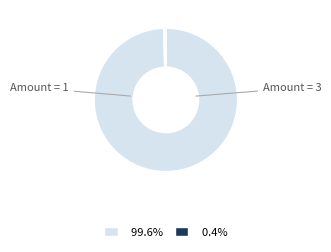

How many segments does this pie chart have?

2